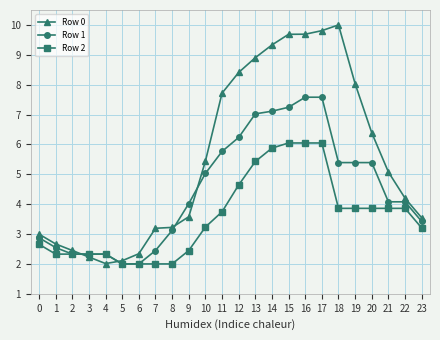

What is the highest value of the Row 2 series?

6.0